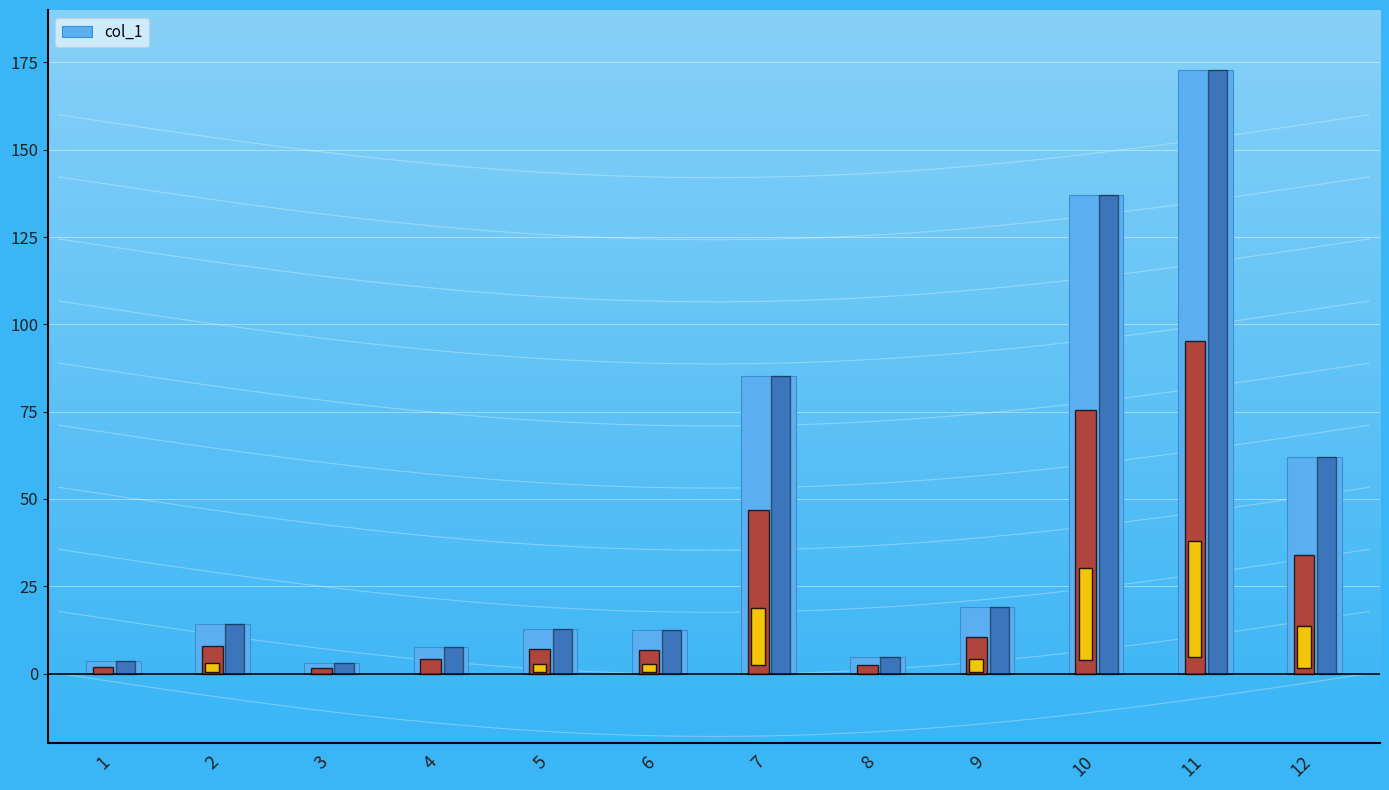

At which category does the chart reach its minimum across all series?

3